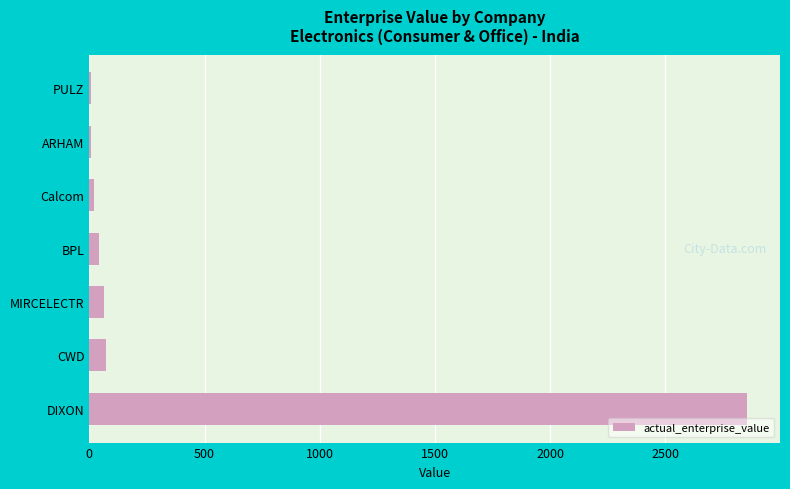

Is it true that the value at DIXON is 1683.5?

False